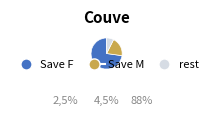

Is the sum of Save M and rest greater than half?

No